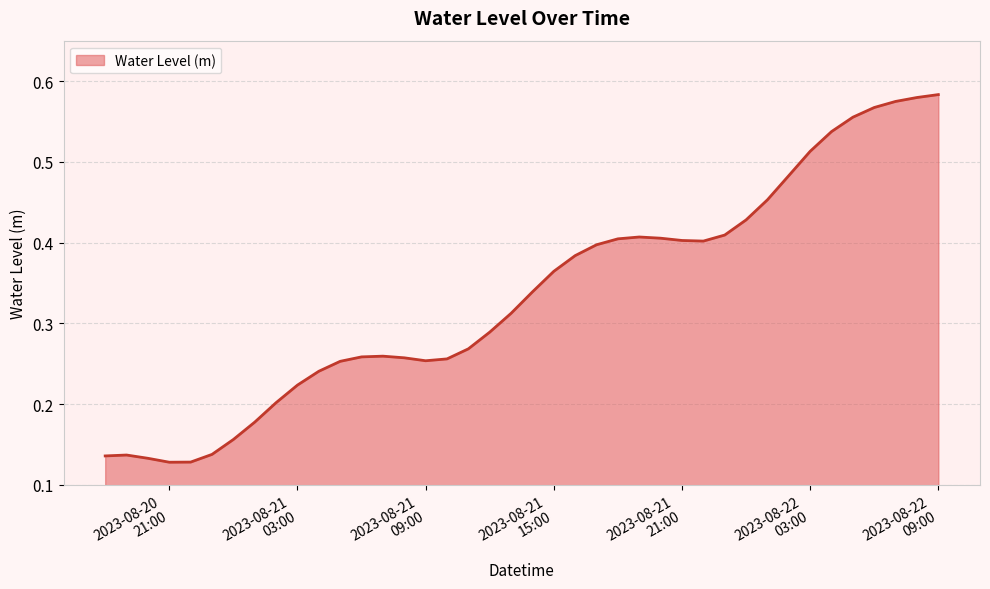

How many lines are shown in the chart?

1